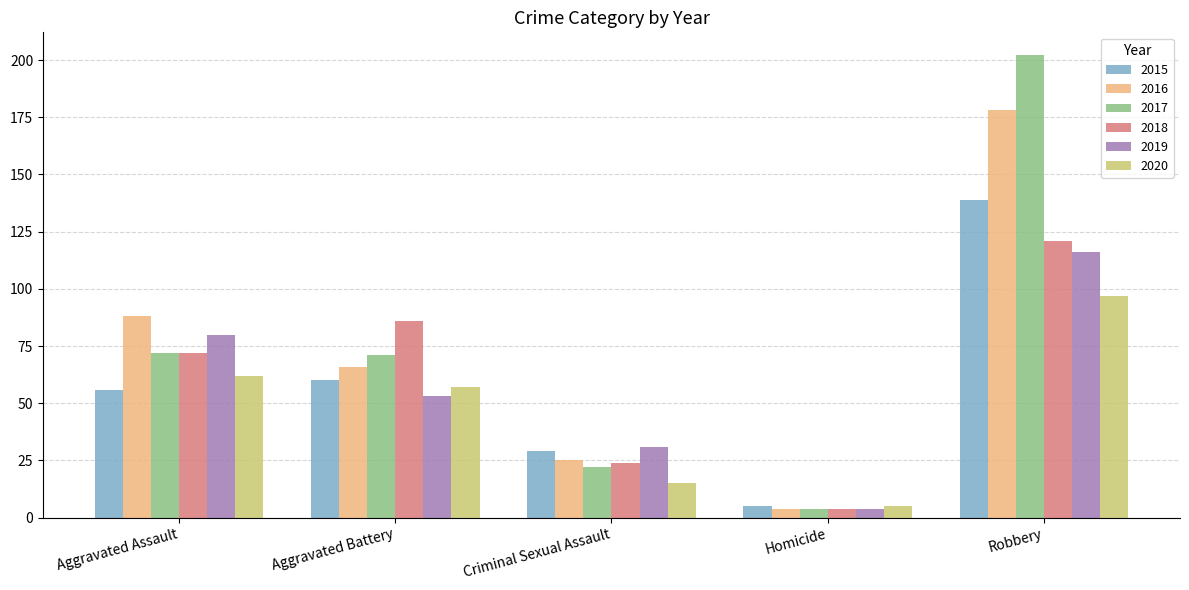

How many data points does each series have?

5